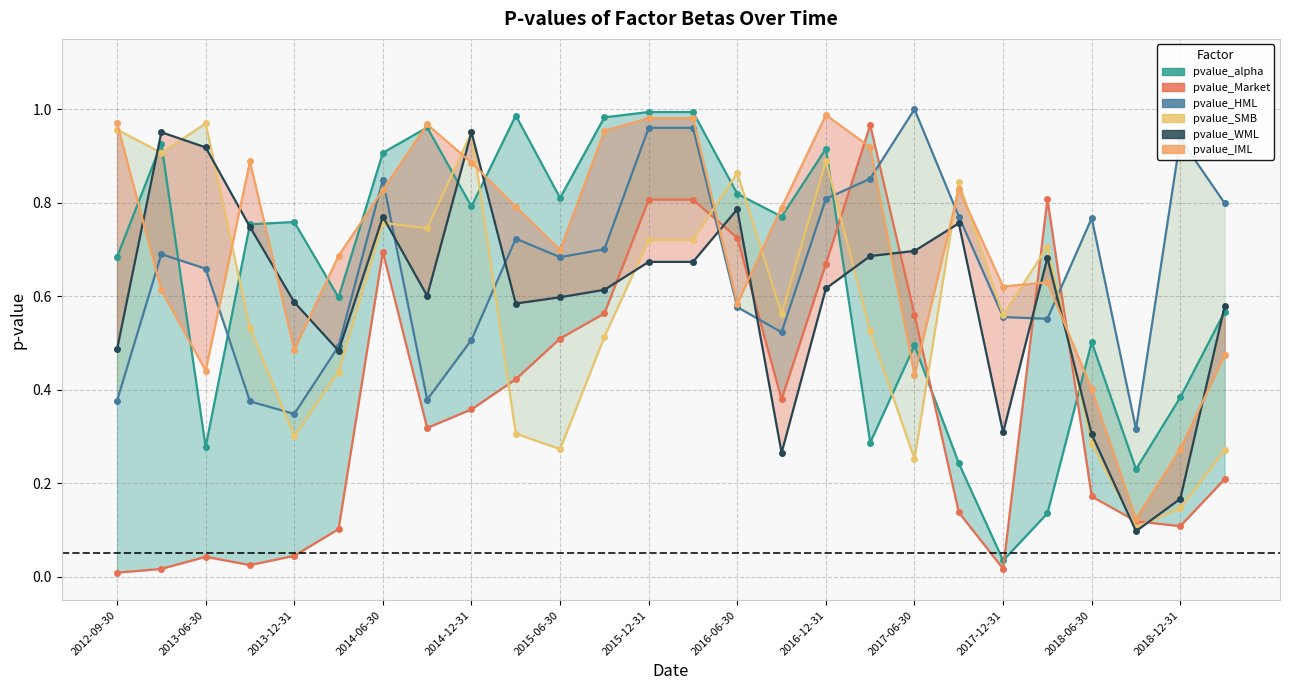

What are all the series names shown in the legend?

pvalue_alpha, pvalue_Market, pvalue_HML, pvalue_SMB, pvalue_WML, pvalue_IML